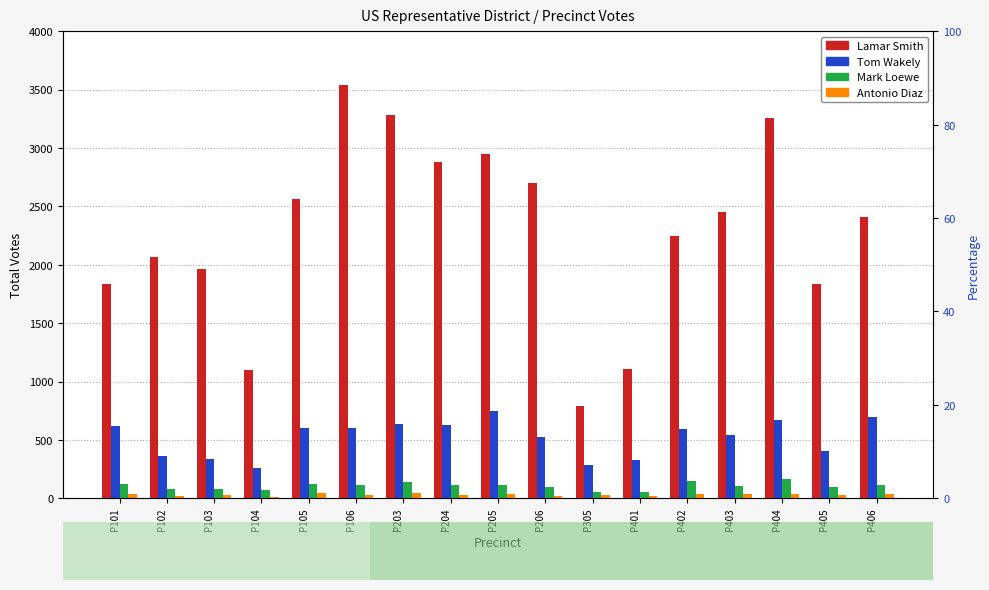

Reading left to right, transcribe all the data shown in this chart.

Lamar Smith: P101=1835	P102=2068	P103=1967	P104=1097	P105=2565	P106=3536	P203=3284	P204=2883	P205=2949	P206=2701	P305=792	P401=1111	P402=2248	P403=2452	P404=3256	P405=1831	P406=2409
Tom Wakely: P101=620	P102=359	P103=336	P104=262	P105=603	P106=605	P203=640	P204=630	P205=746	P206=524	P305=284	P401=327	P402=591	P403=545	P404=669	P405=402	P406=696
Mark Loewe: P101=125	P102=81	P103=80	P104=68	P105=125	P106=117	P203=137	P204=111	P205=112	P206=99	P305=54	P401=57	P402=148	P403=102	P404=164	P405=93	P406=117
Antonio Diaz: P101=34	P102=20	P103=25	P104=12	P105=44	P106=27	P203=44	P204=29	P205=40	P206=23	P305=26	P401=20	P402=35	P403=34	P404=33	P405=31	P406=40